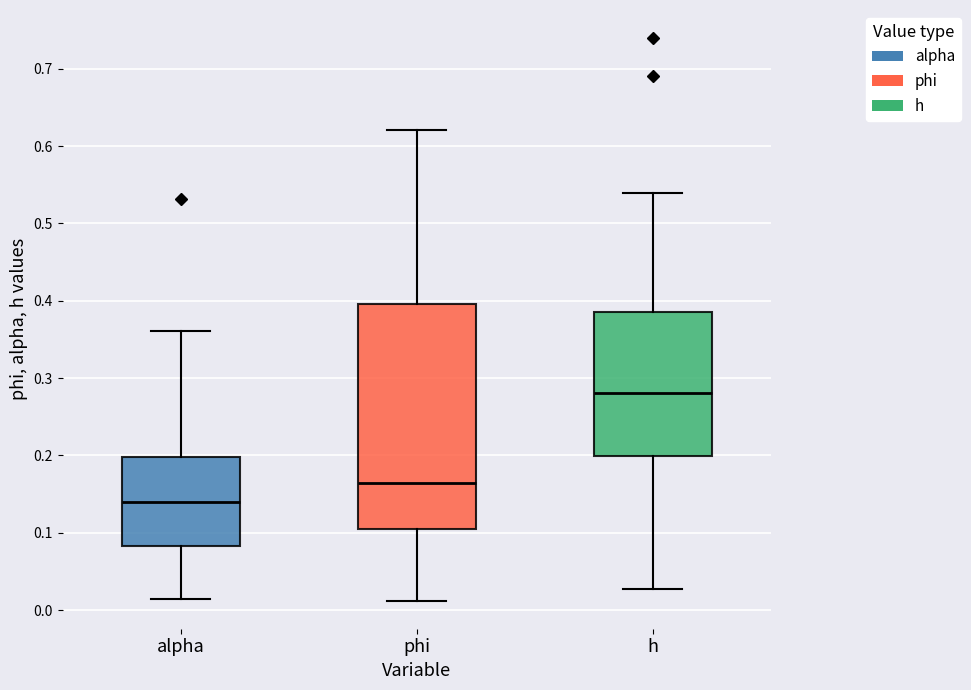

Reading left to right, transcribe this box plot: for each box, give where its median line is, the range the box spans, and where its two whiskers end, as read against the y-axis. The values are not printed on the chart, so give them approximately, as read against the axis.

alpha: median 0.14, box 0.08 to 0.20, whiskers 0.01 to 0.36
phi: median 0.16, box 0.10 to 0.40, whiskers 0.01 to 0.62
h: median 0.28, box 0.20 to 0.38, whiskers 0.03 to 0.54